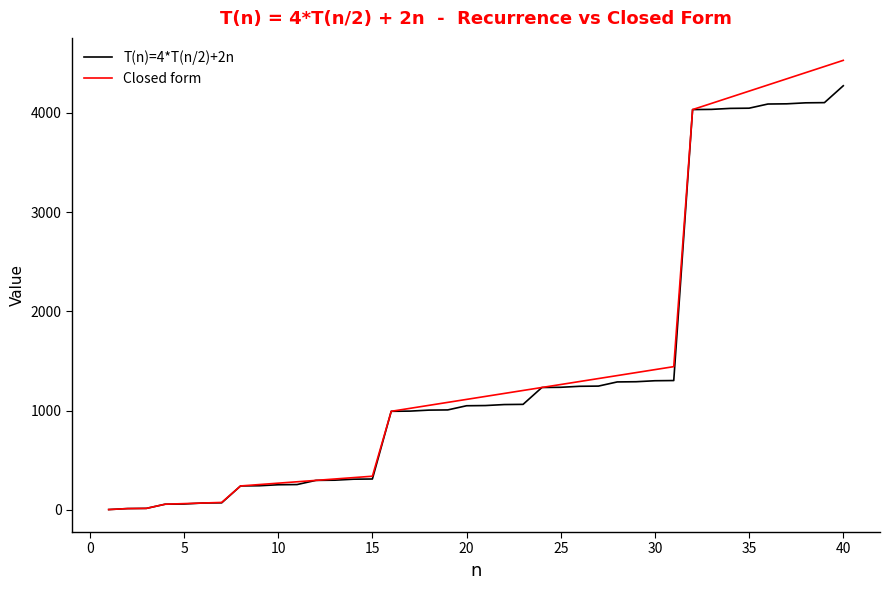

Rank the series by their maximum value, from highest to lowest.

Closed form, T(n)=4*T(n/2)+2n